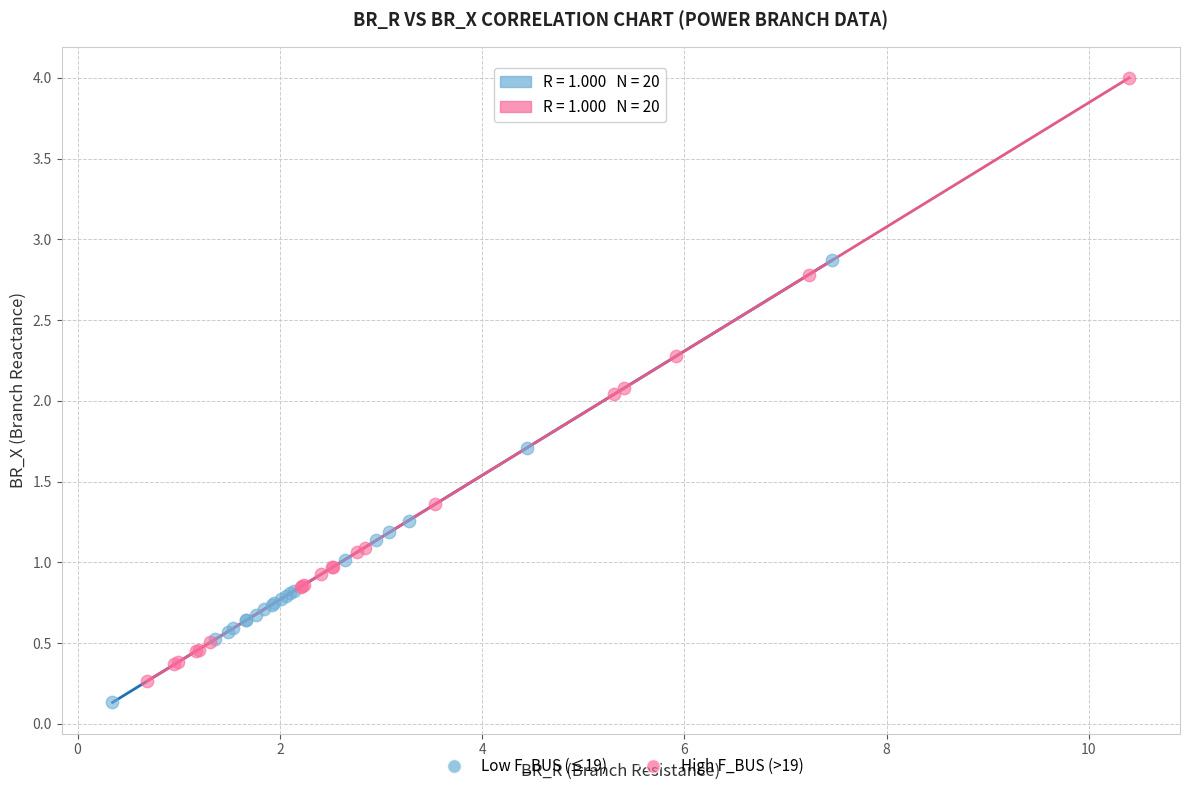

Which series contains the highest Y value?

High F_BUS (>19)